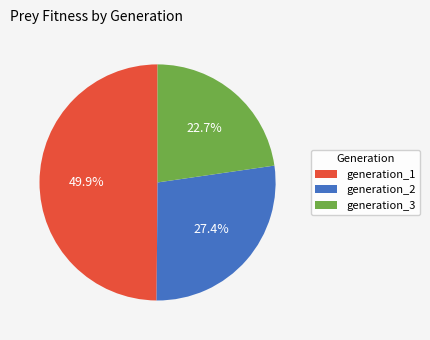

Is the sum of generation_1 and generation_3 greater than half?

Yes